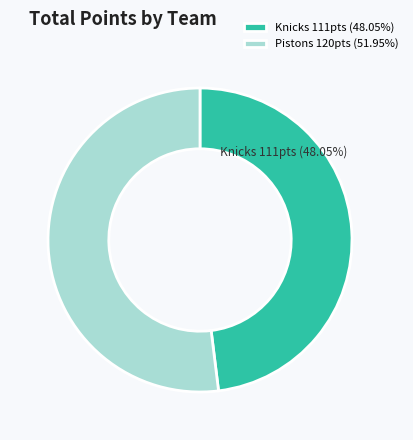

To the nearest percent, what is the difference between the largest and smallest slice percentages?

4%